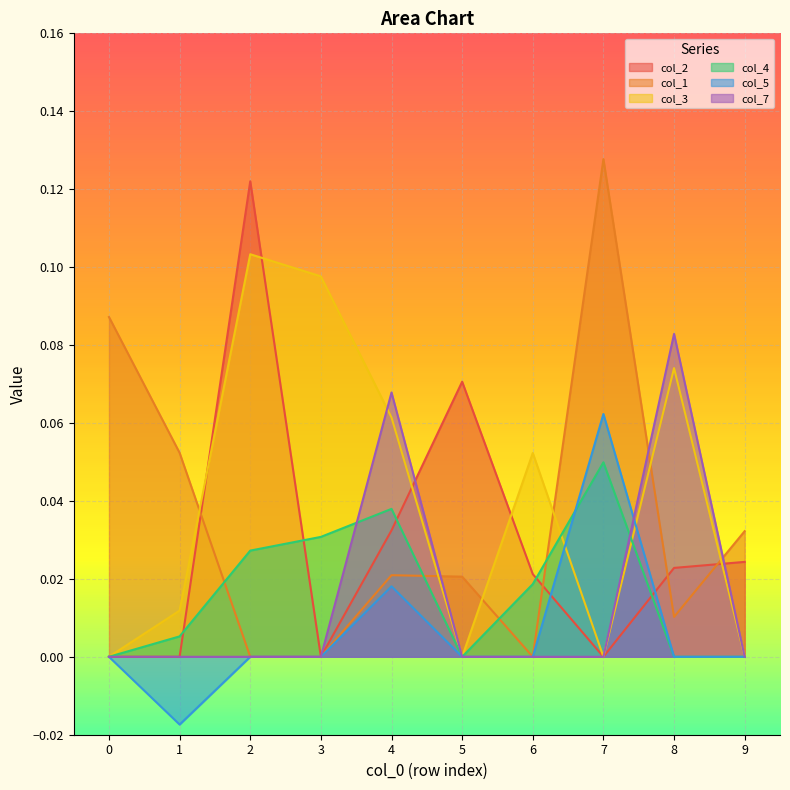

True or false: col_4 has more than 2 interior local peaks.

False